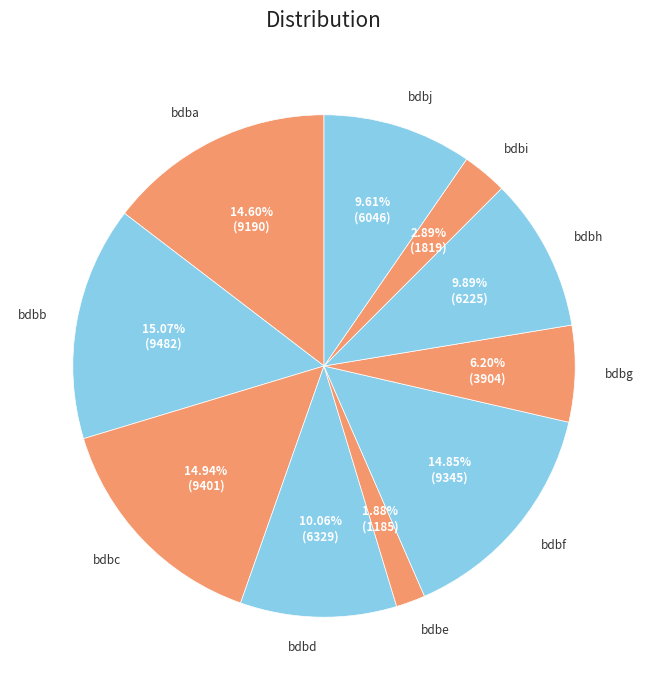

The bdbj slice represents 21% of the pie. True or false?

False